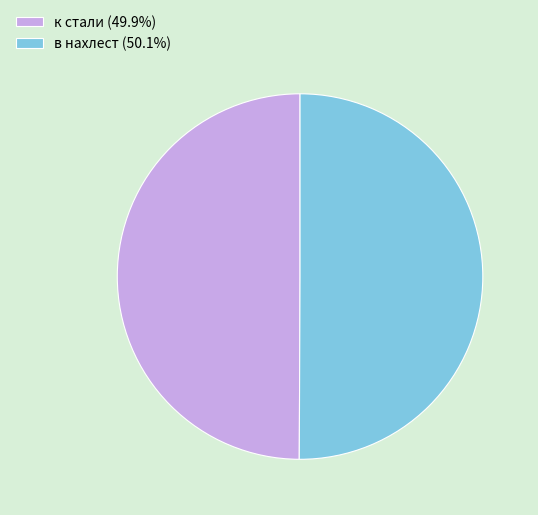

The к стали slice represents 50% of the pie. True or false?

True